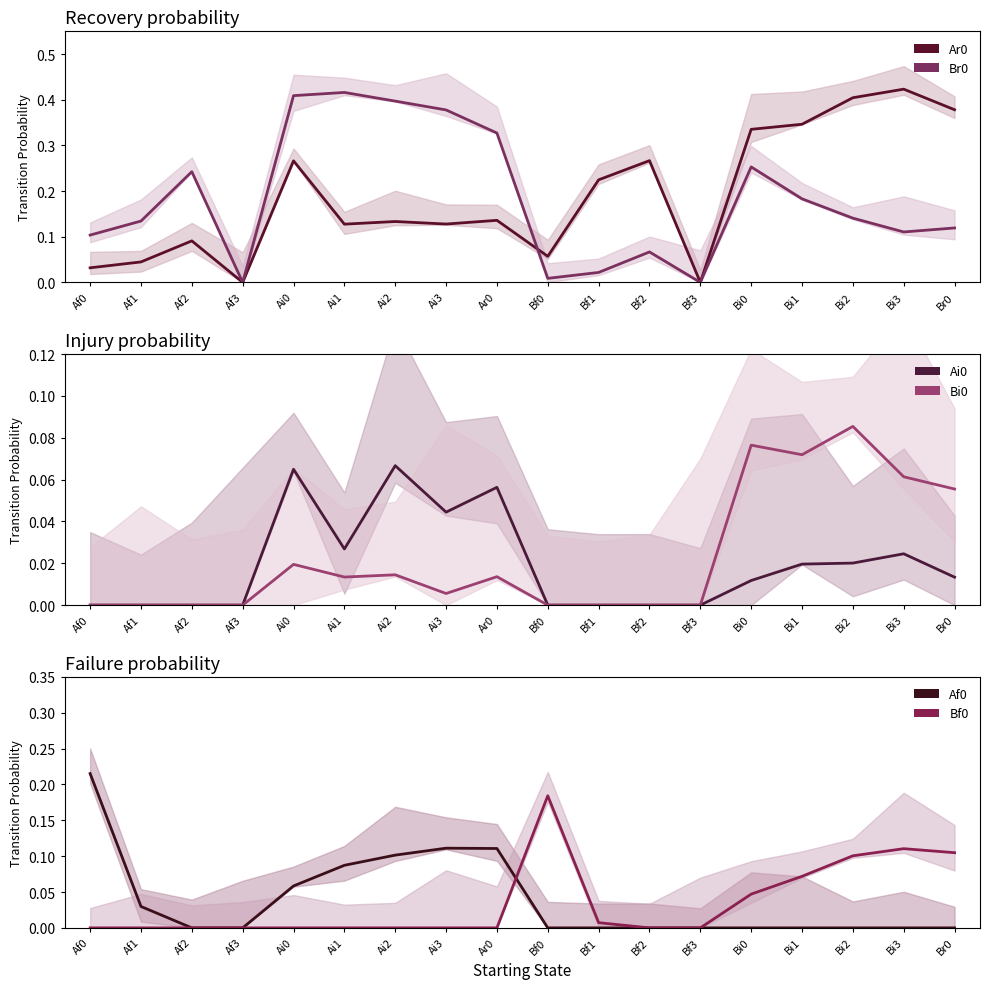

Reading left to right, what are all the values shown in this chart?

Ar0: 0.0	0.0	0.1	0.0	0.3	0.1	0.1	0.1	0.1	0.1	0.2	0.3	0.0	0.3	0.3	0.4	0.4	0.4
Br0: 0.1	0.1	0.2	0.0	0.4	0.4	0.4	0.4	0.3	0.0	0.0	0.1	0.0	0.3	0.2	0.1	0.1	0.1
Ai0: 0.0	0.0	0.0	0.0	0.1	0.0	0.1	0.0	0.1	0.0	0.0	0.0	0.0	0.0	0.0	0.0	0.0	0.0
Bi0: 0.0	0.0	0.0	0.0	0.0	0.0	0.0	0.0	0.0	0.0	0.0	0.0	0.0	0.1	0.1	0.1	0.1	0.1
Af0: 0.2	0.0	0.0	0.0	0.1	0.1	0.1	0.1	0.1	0.0	0.0	0.0	0.0	0.0	0.0	0.0	0.0	0.0
Bf0: 0.0	0.0	0.0	0.0	0.0	0.0	0.0	0.0	0.0	0.2	0.0	0.0	0.0	0.0	0.1	0.1	0.1	0.1